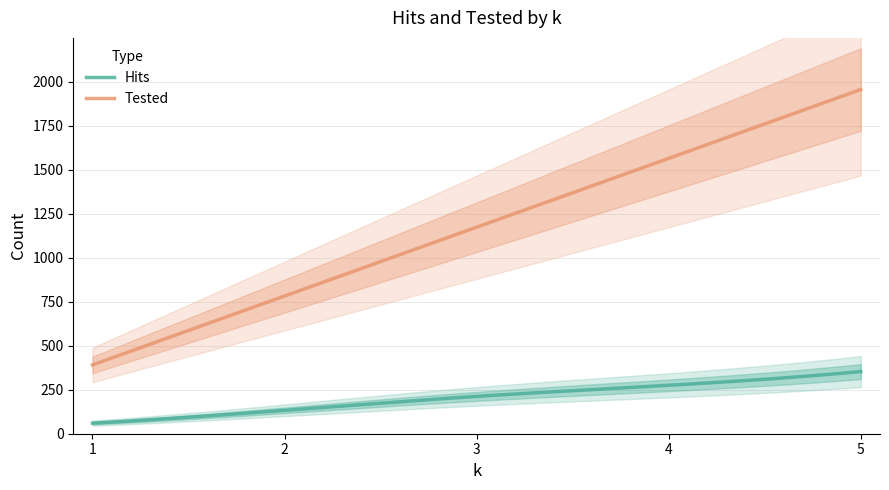

Which category has the lowest value in the Tested series?

1